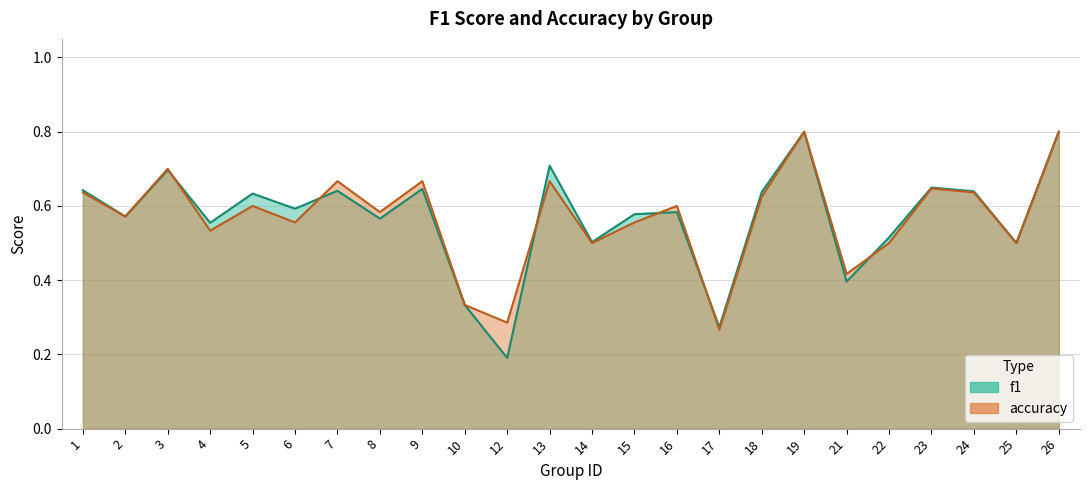

Does the chart have visible grid lines?

Yes